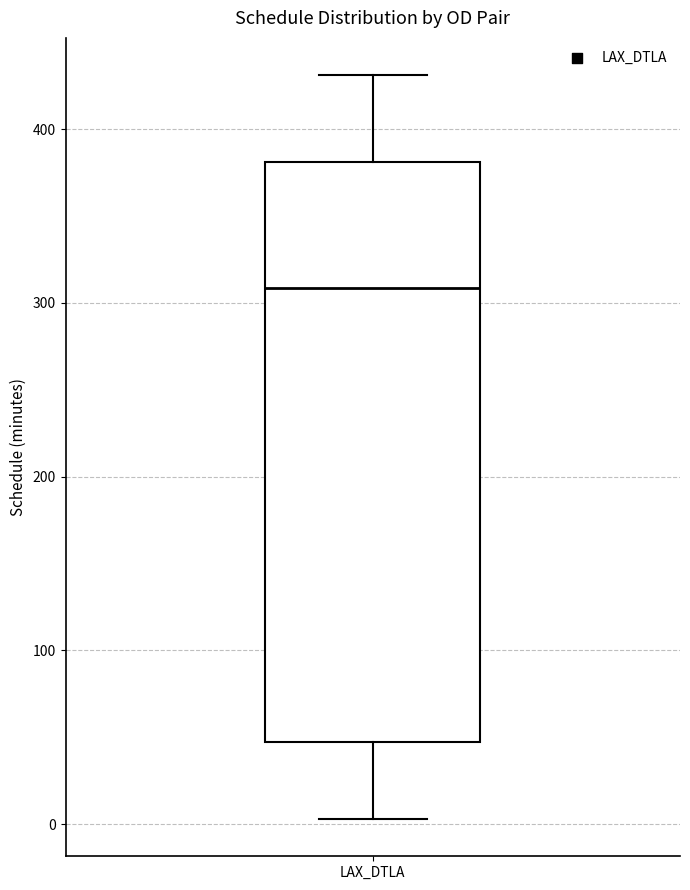

Read this box plot against the y-axis: the position of the median line, the range covered by the box, and the ends of both whiskers. The values are not printed on the chart, so give them approximately, as read against the axis.

median 310, box 50 to 380, whiskers 0 to 430